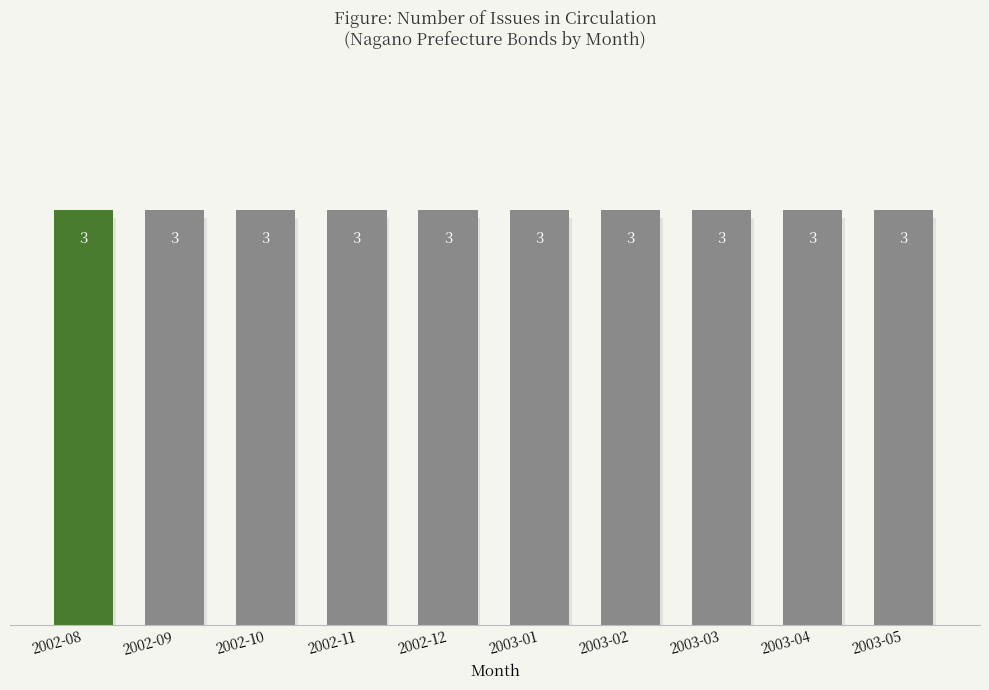

How many groups of bars are there?

10